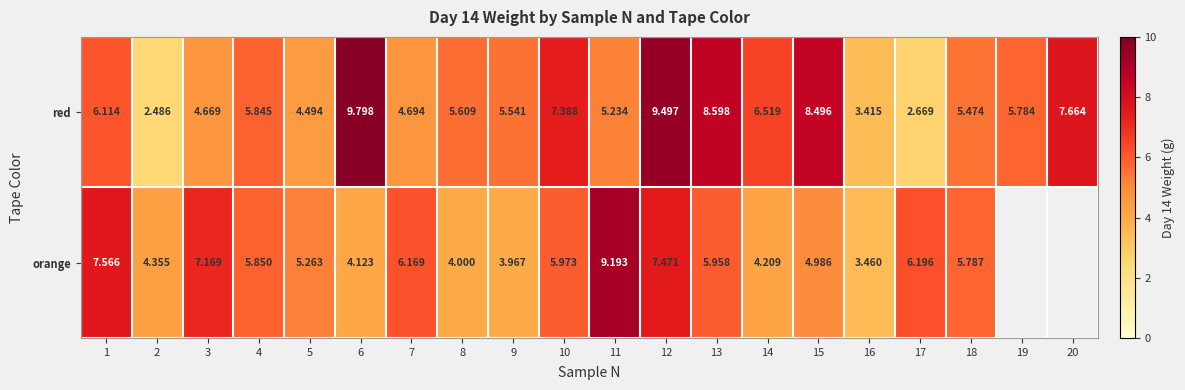

Rank the categories by red value from highest to lowest.

6, 12, 13, 15, 20, 10, 14, 1, 4, 19, 8, 9, 18, 11, 7, 3, 5, 16, 17, 2